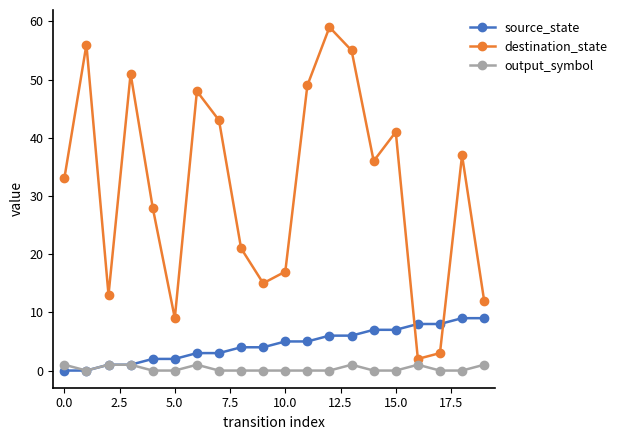

List the series in order of their peak value, highest first.

destination_state, source_state, output_symbol